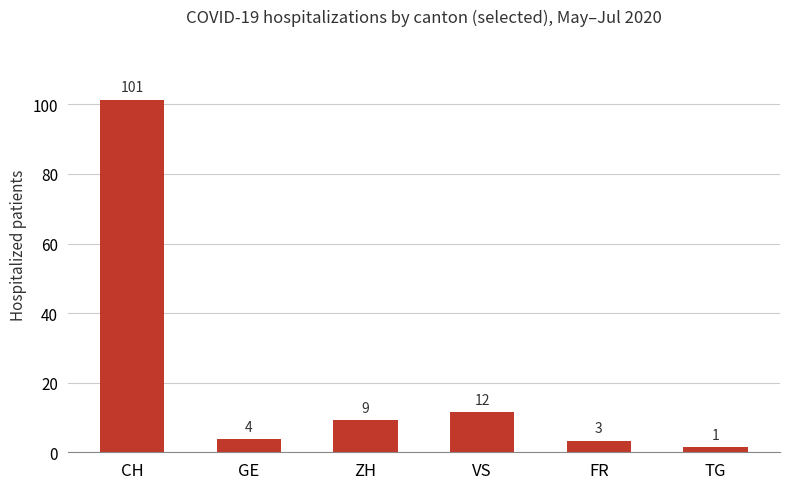

What position from the right is TG?

1